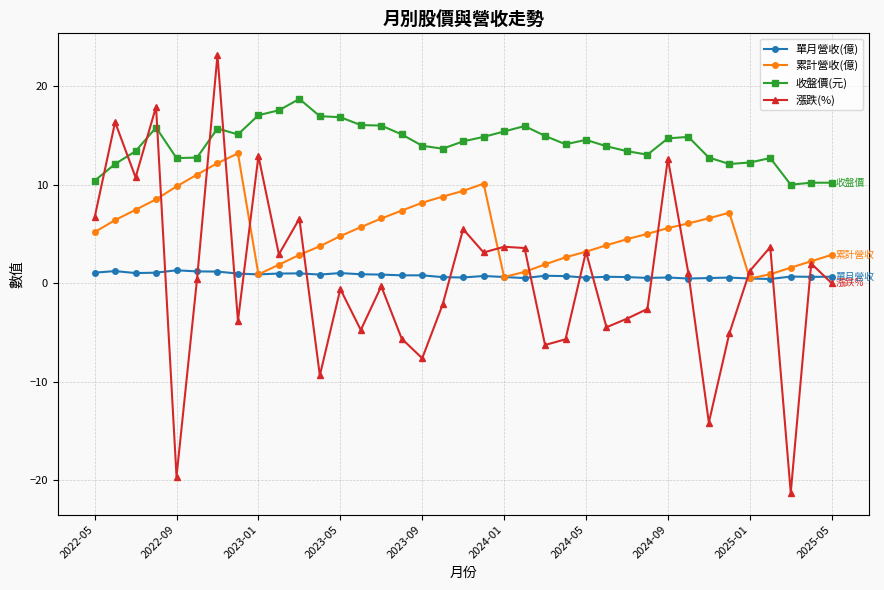

List the series in order of their peak value, lowest first.

單月營收(億), 累計營收(億), 收盤價(元), 漲跌(%)